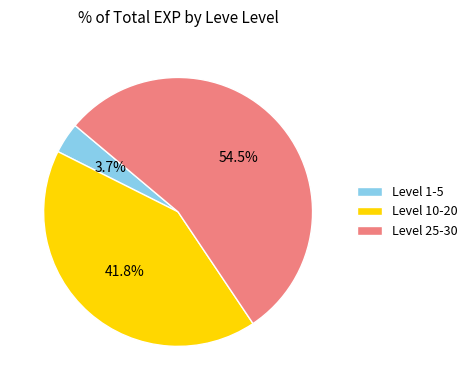

What is the smallest slice in the pie chart?

Level 1-5